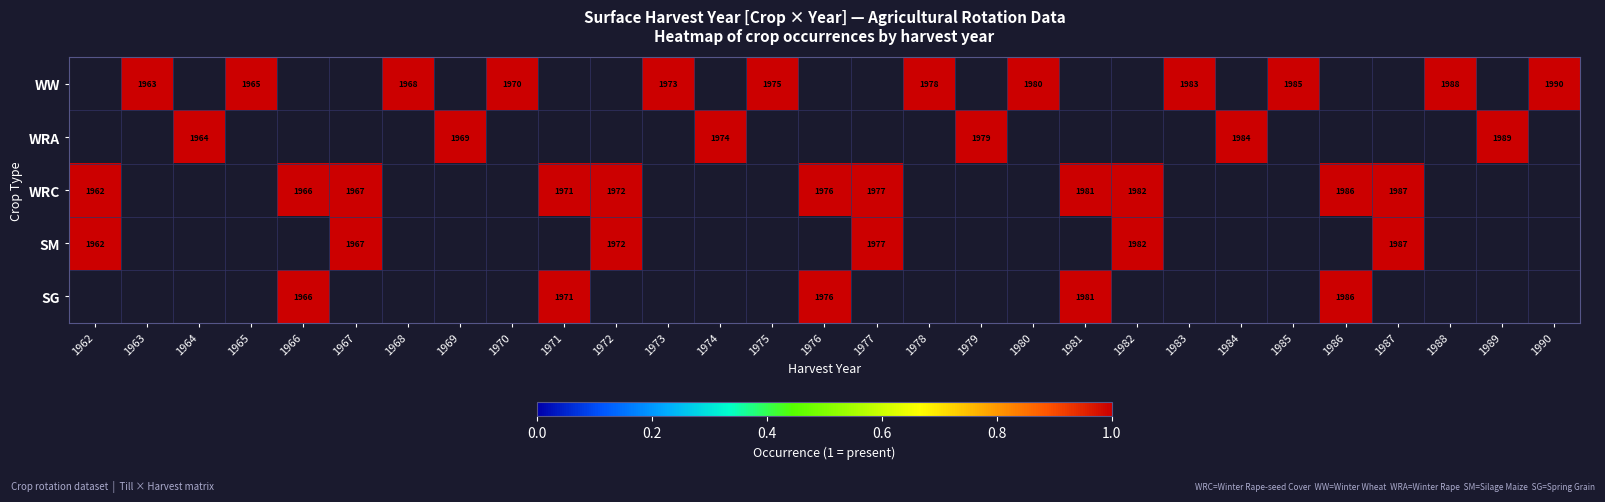

Is the value of WW at 1975 greater than the value of SM at 1967?

Yes